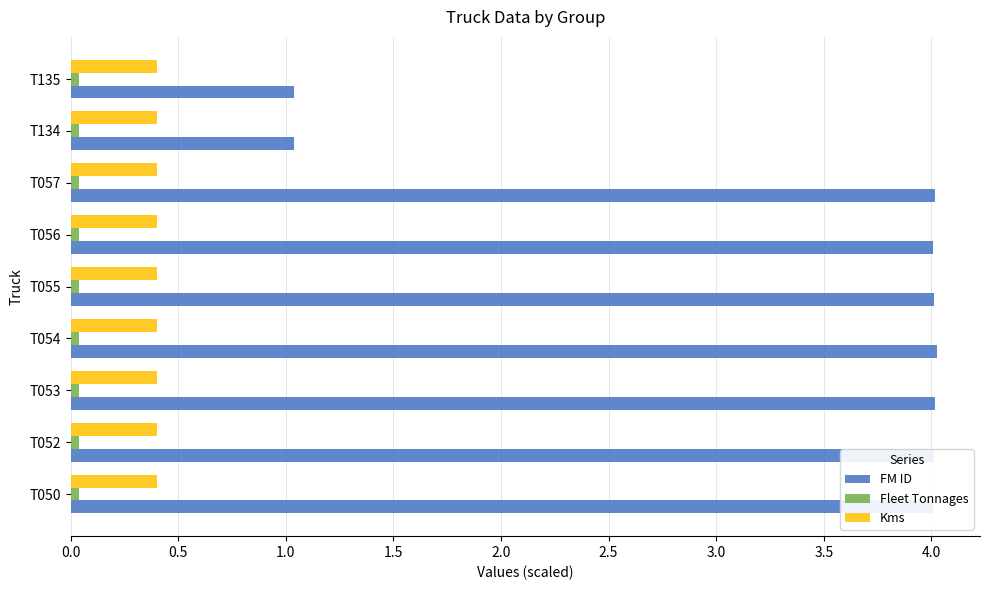

Which series has the largest total across all categories?

FM ID